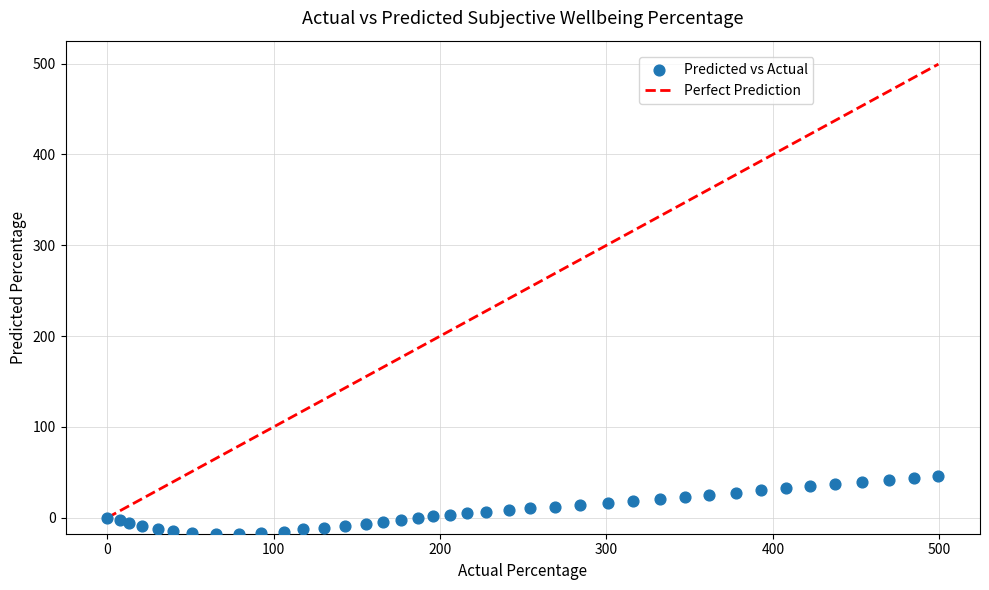

What is the range of Y values (max minus min)?

63.8